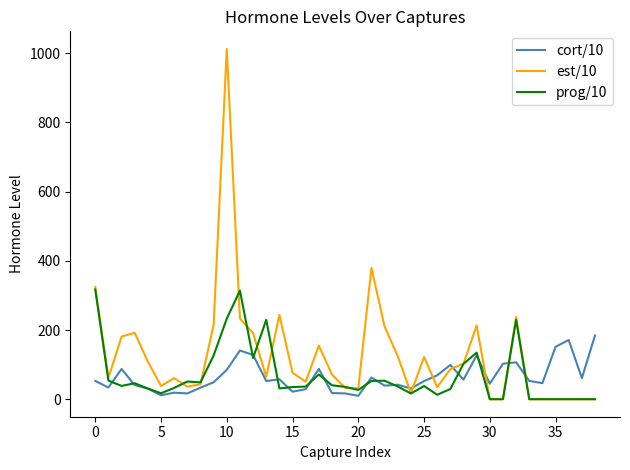

What are all the series names shown in the legend?

cort/10, est/10, prog/10